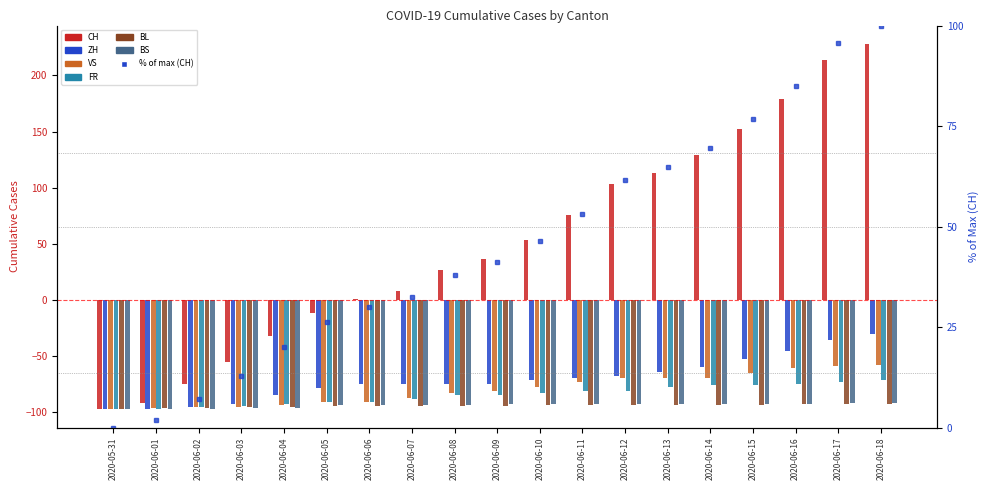

Are the bars horizontal?

No